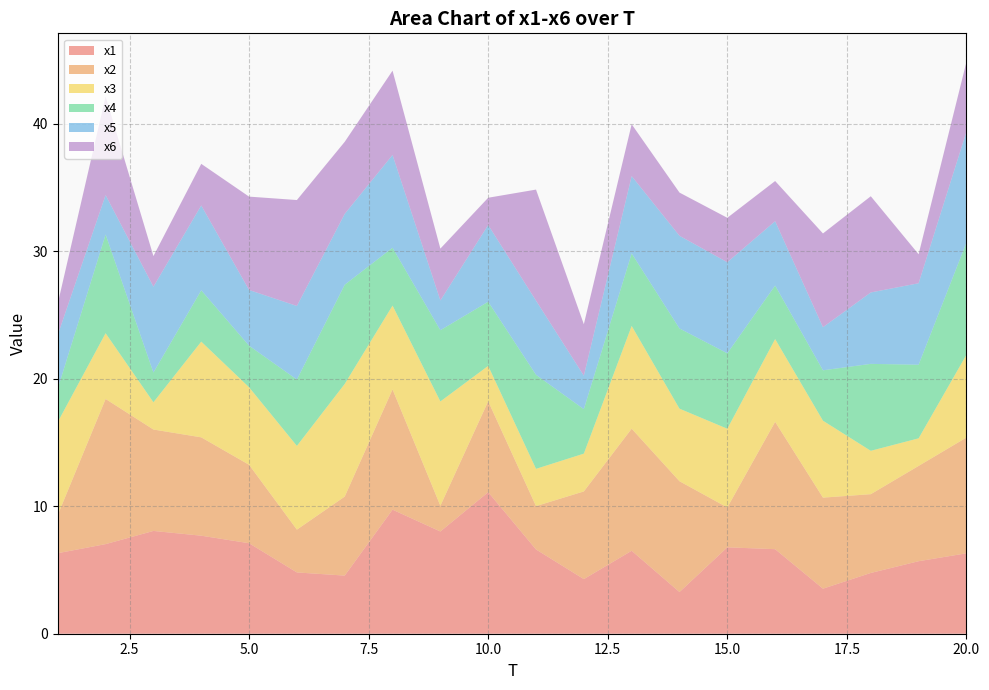

Reading left to right, list all the values displayed in this chart.

x1: 6.3	7.0	8.1	7.7	7.1	4.8	4.6	9.7	8.0	11.1	6.6	4.3	6.5	3.3	6.8	6.6	3.5	4.8	5.7	6.3
x2: 3.0	11.4	8.0	7.7	6.2	3.4	6.2	9.4	2.0	7.1	3.4	6.9	9.6	8.7	3.1	10.0	7.1	6.2	7.5	9.1
x3: 7.3	5.2	2.1	7.5	6.1	6.6	8.8	6.6	8.2	2.8	2.9	3.0	8.1	5.7	6.2	6.5	6.0	3.4	2.2	6.5
x4: 2.6	7.7	2.3	4.0	3.3	5.2	7.8	4.5	5.6	5.0	7.4	3.5	5.7	6.3	5.9	4.2	4.0	6.8	5.8	8.8
x5: 4.2	3.1	6.7	6.7	4.4	5.8	5.6	7.3	2.3	6.0	5.8	2.6	6.1	7.3	7.1	5.0	3.4	5.6	6.4	8.7
x6: 2.5	7.7	2.4	3.3	7.3	8.3	5.7	6.6	4.1	2.1	8.7	4.0	4.1	3.4	3.5	3.2	7.4	7.5	2.3	5.5